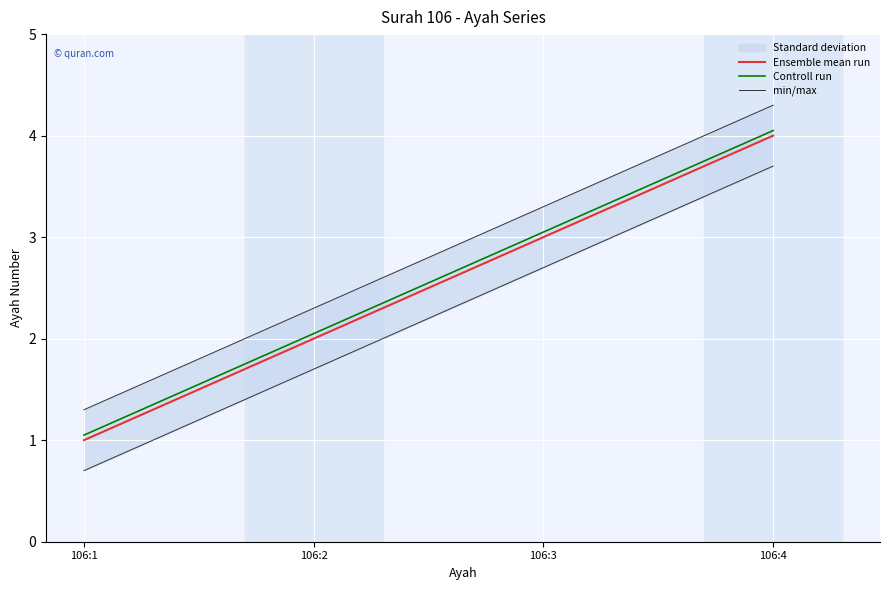

True or false: Ensemble mean run and min/max cross at least once.

False